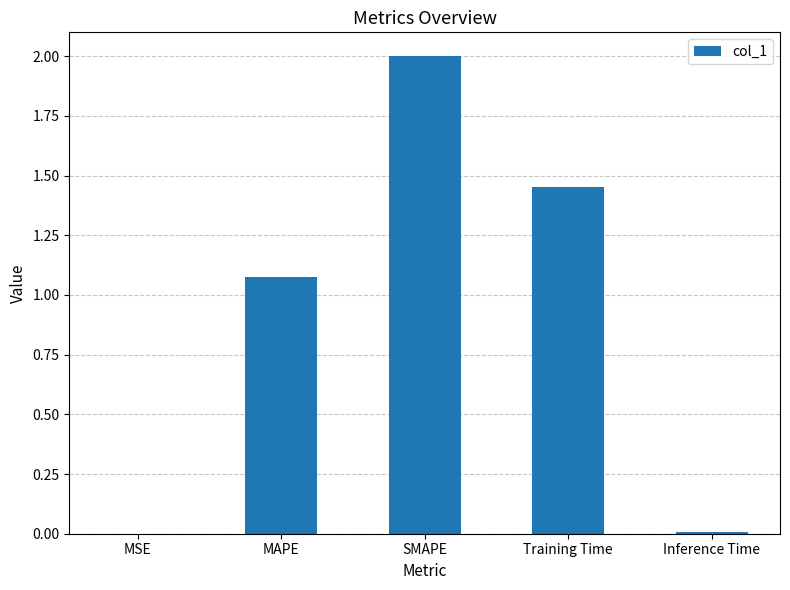

What is the change in value from SMAPE to Inference Time?

-2.0